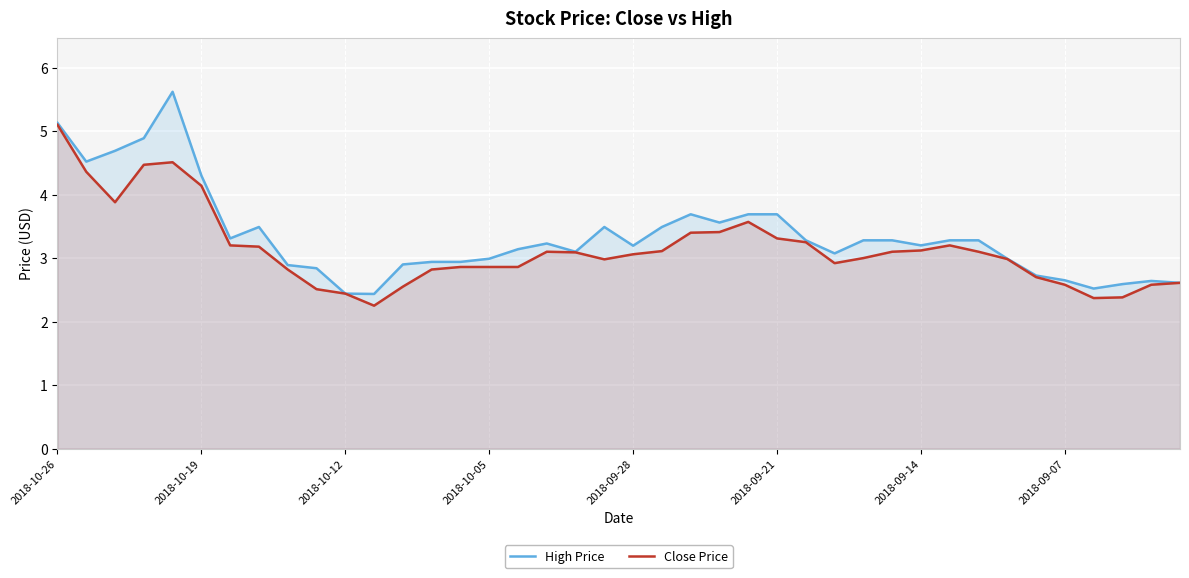

Rank the series by their maximum value, from highest to lowest.

High Price, Close Price